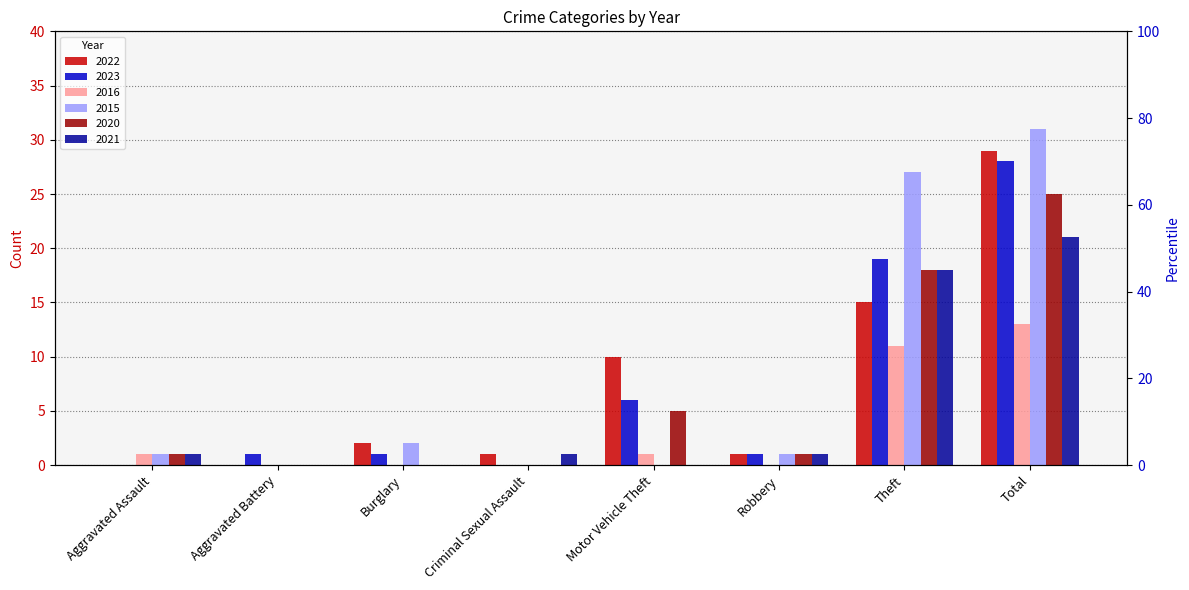

What is the difference between the 2015 values at Criminal Sexual Assault and Aggravated Assault?

1